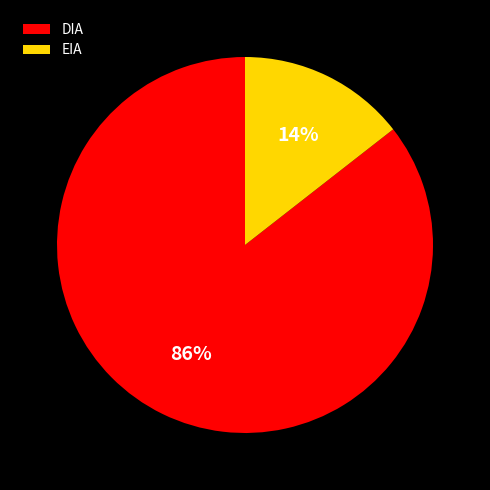

Which slice is the smallest?

EIA